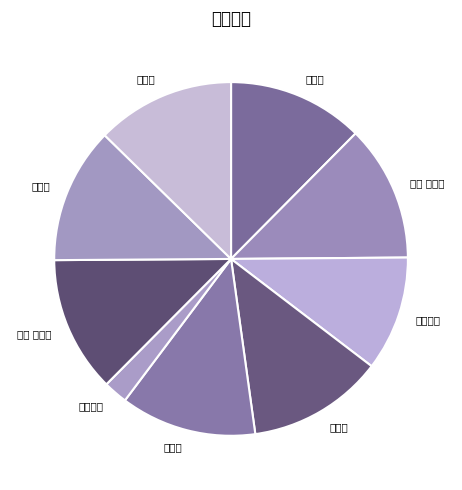

What is the smallest slice in the pie chart?

次韵拜命